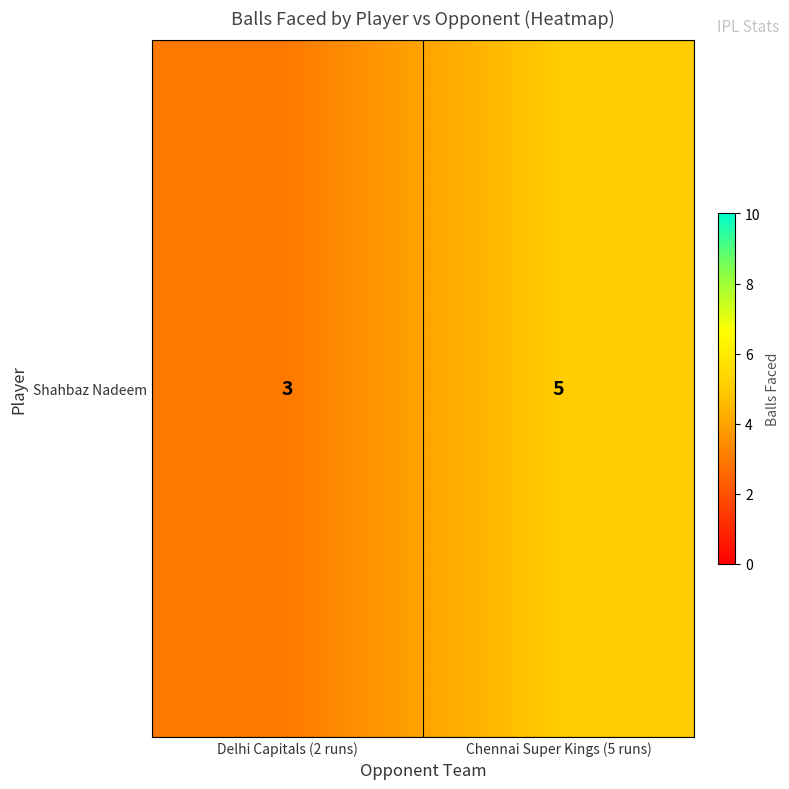

True or false: the data shows 1 at Delhi Capitals (2 runs).

False